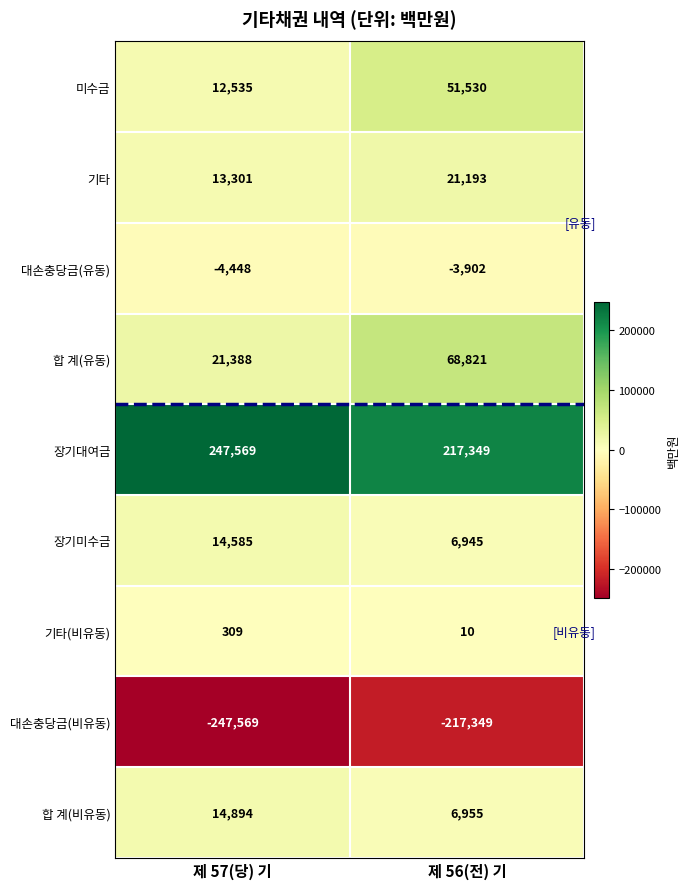

What is the difference between the maximum and minimum values in the 합 계(비유동) series?

7939